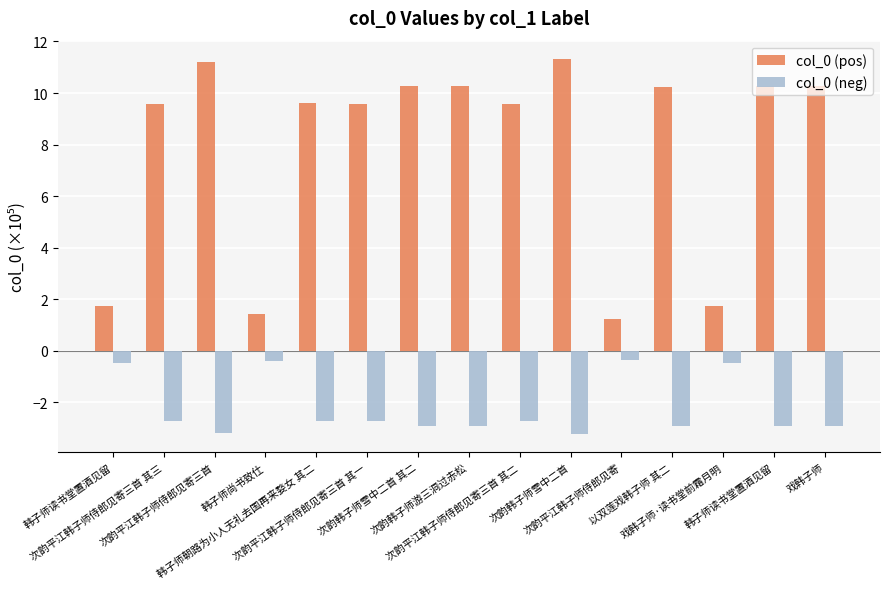

What are all the series names shown in the legend?

col_0 (pos), col_0 (neg)